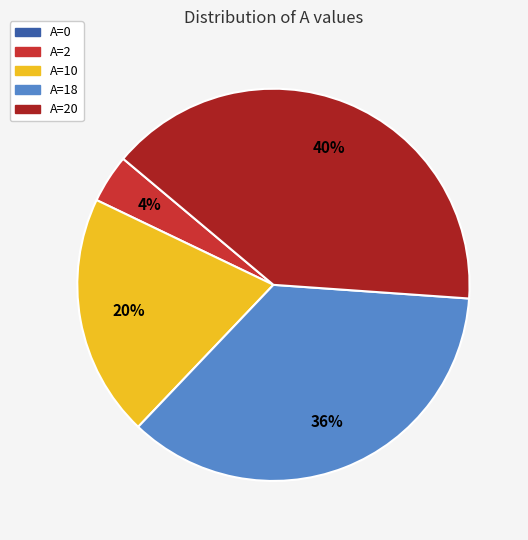

To the nearest percent, what is the average slice percentage?

20%